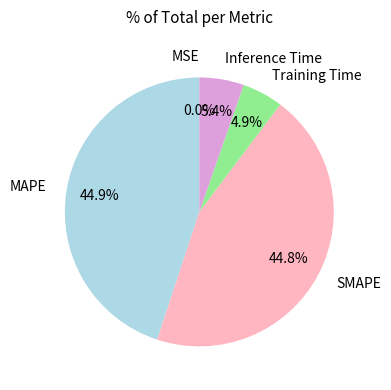

What percentage is NOT represented by MAPE?

55.1%